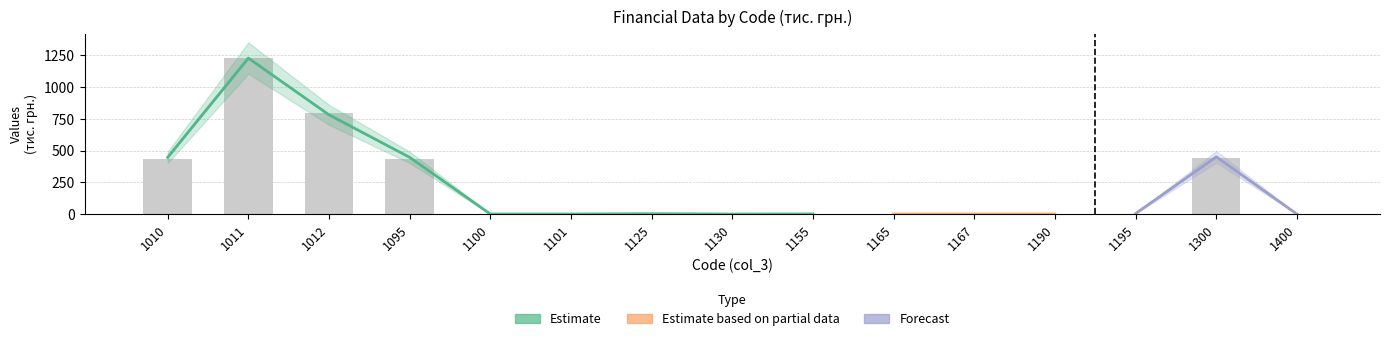

Is it true that the value at 1165 is 0.3?

True